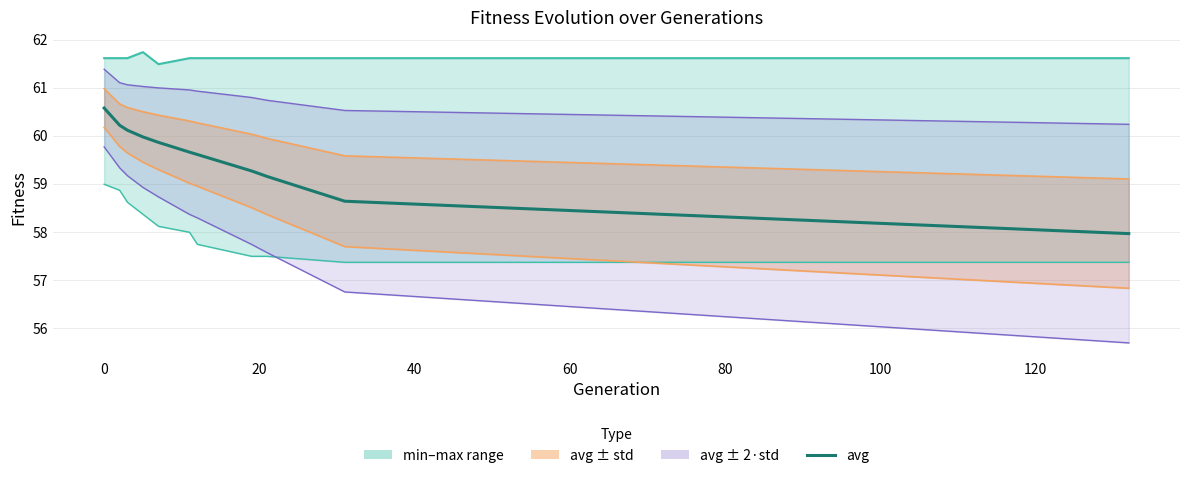

What is the sum of all std values?

640.3